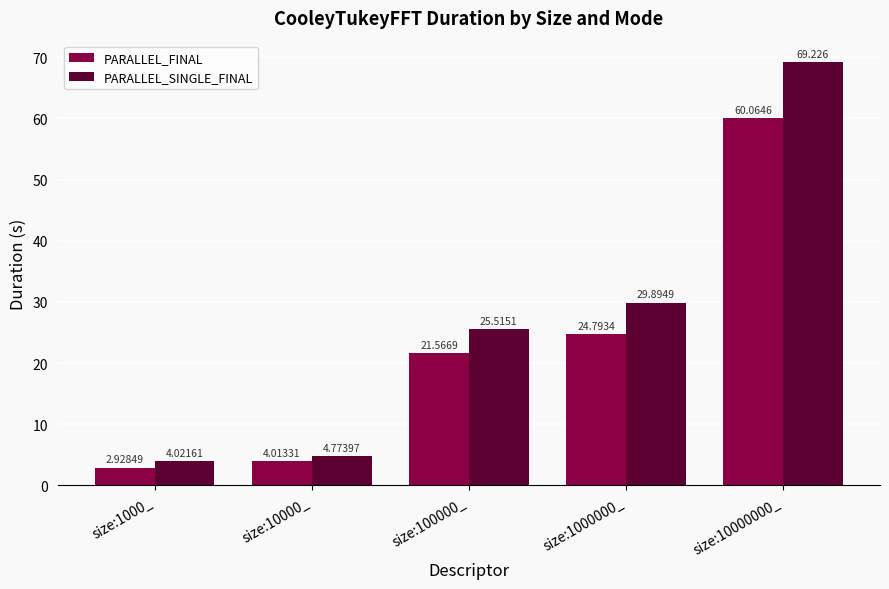

Is the value of PARALLEL_SINGLE_FINAL at size:1000000_ greater than the value of PARALLEL_FINAL at size:1000000_?

Yes